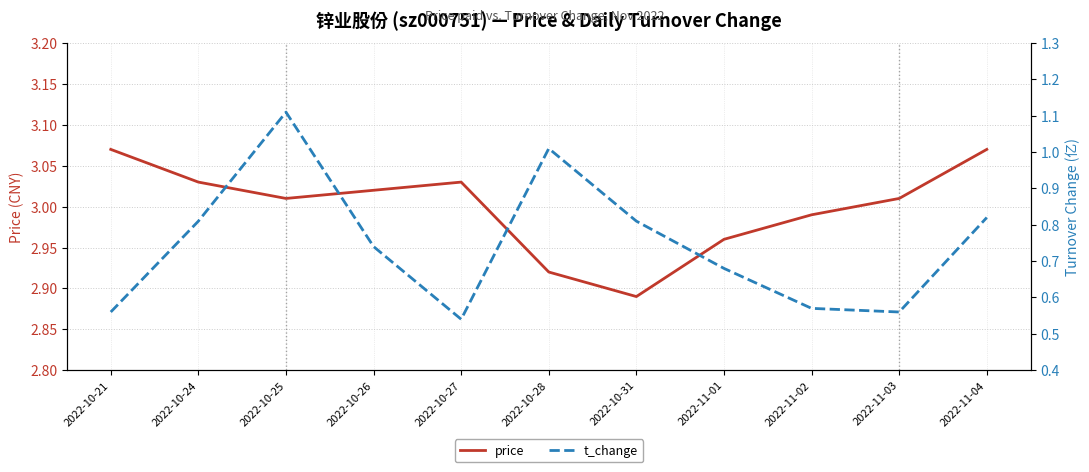

Is it true that t_change equals 1.7 at 2022-10-25?

False